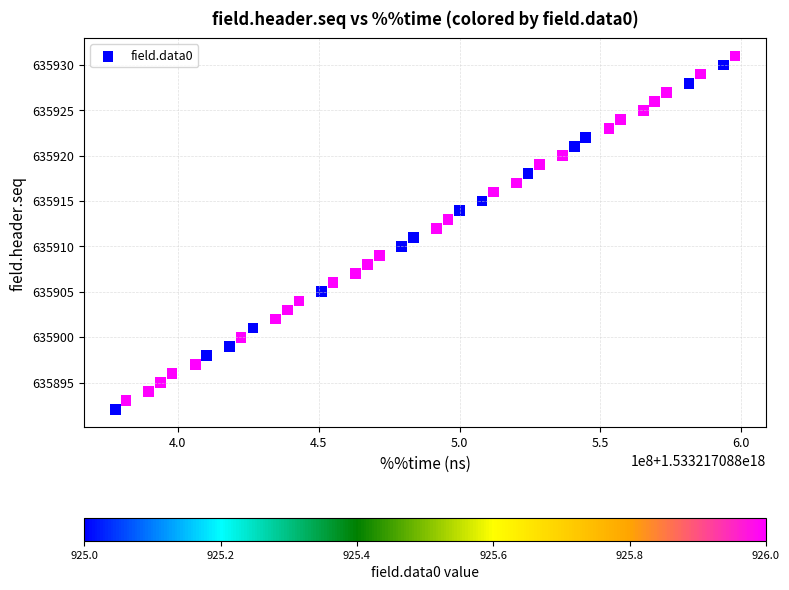

What is the range of Y values (max minus min)?

39